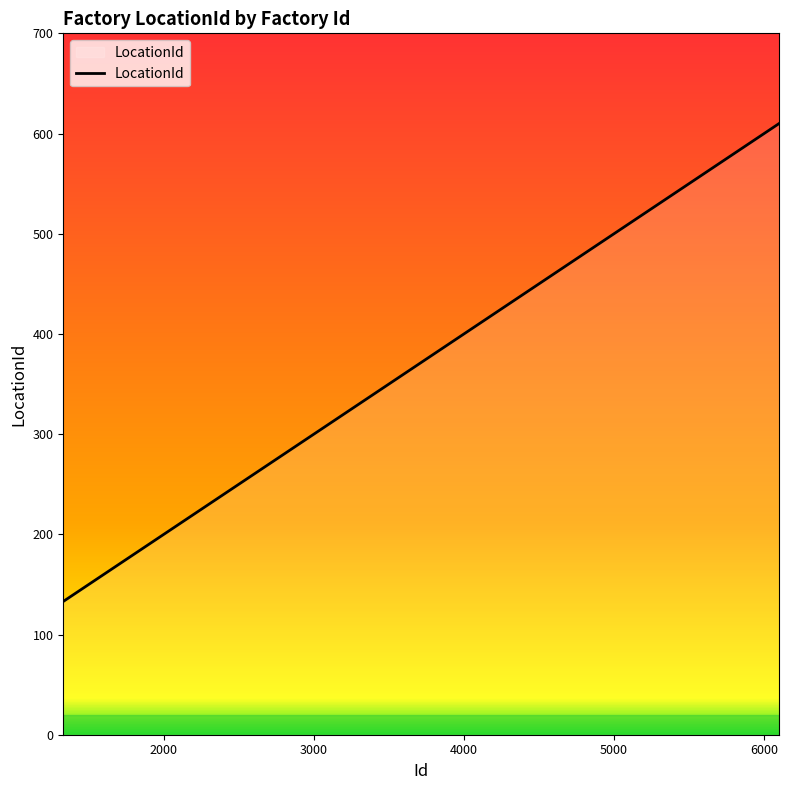

What is the smallest value displayed?

133